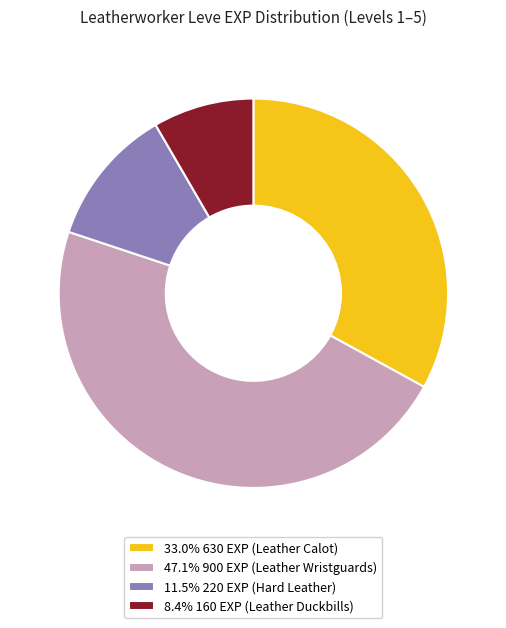

Approximately how many times larger is the value at 47.1% 900 EXP (Leather Wristguards) compared to 8.4% 160 EXP (Leather Duckbills)?

5.6